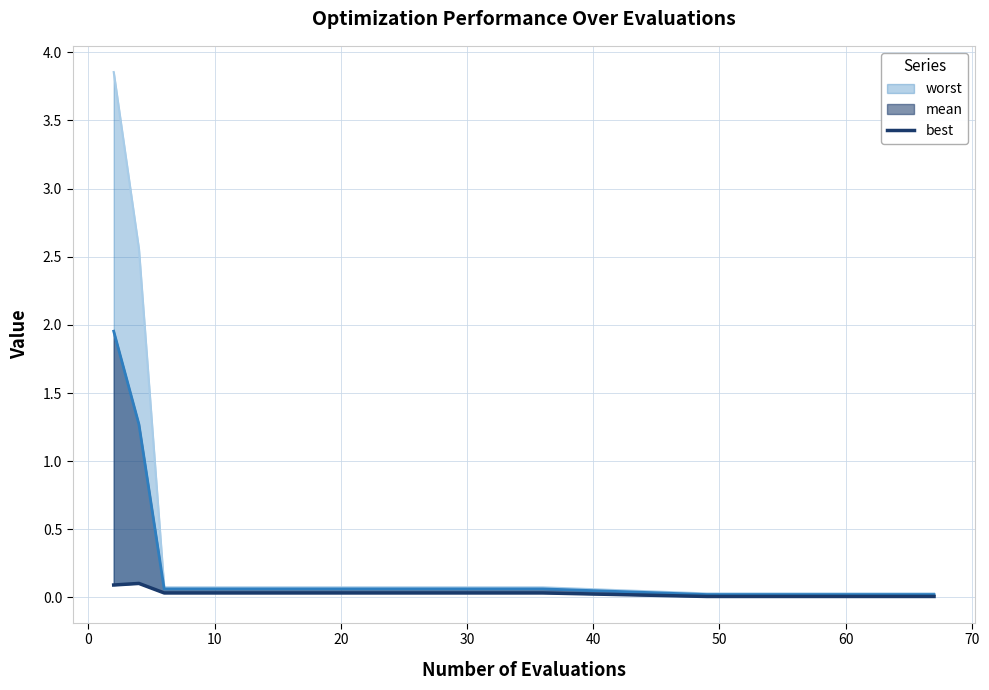

True or false: the data shows 0.0 at 21.

False